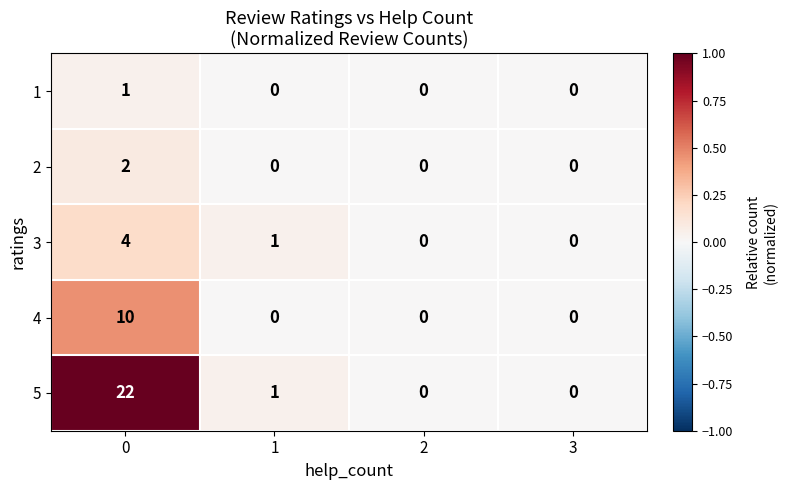

What is the difference between the maximum and minimum values in the 5 series?

22